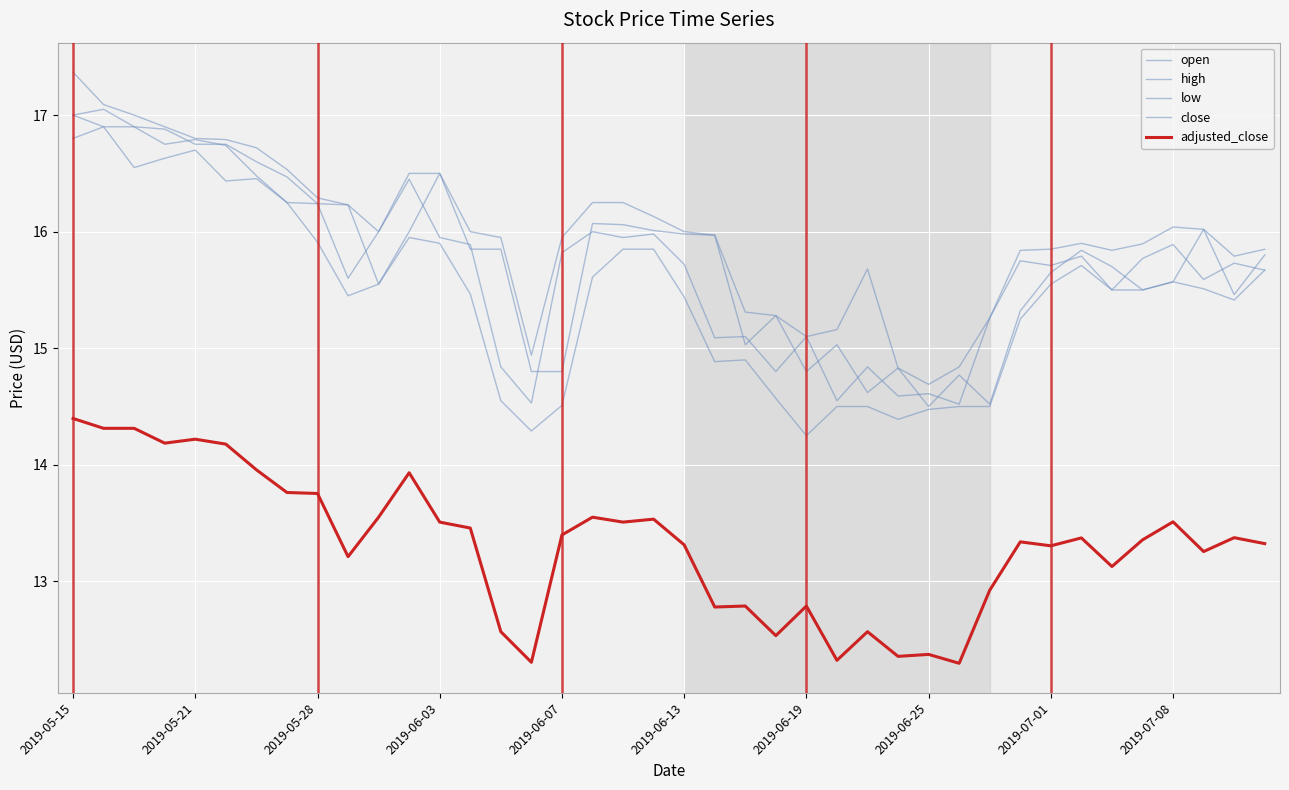

How many lines are shown in the chart?

5